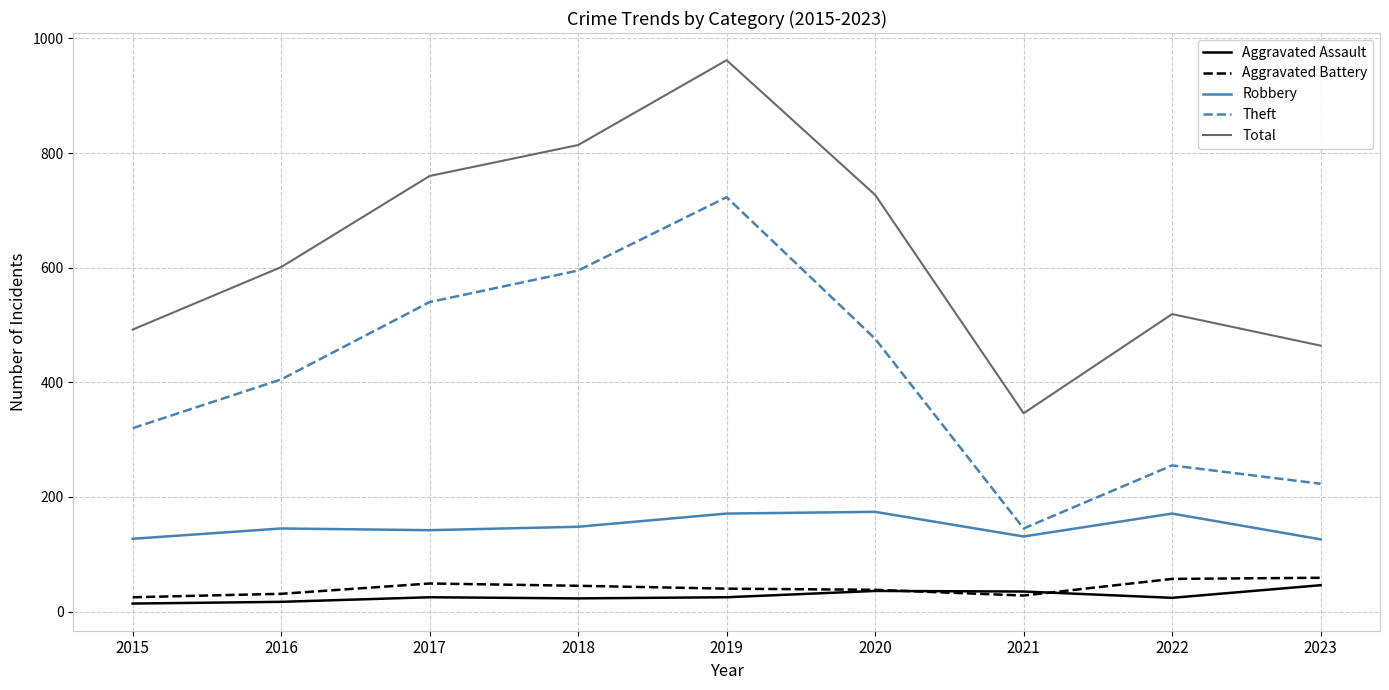

What is the total value across all series at 2022?

1026